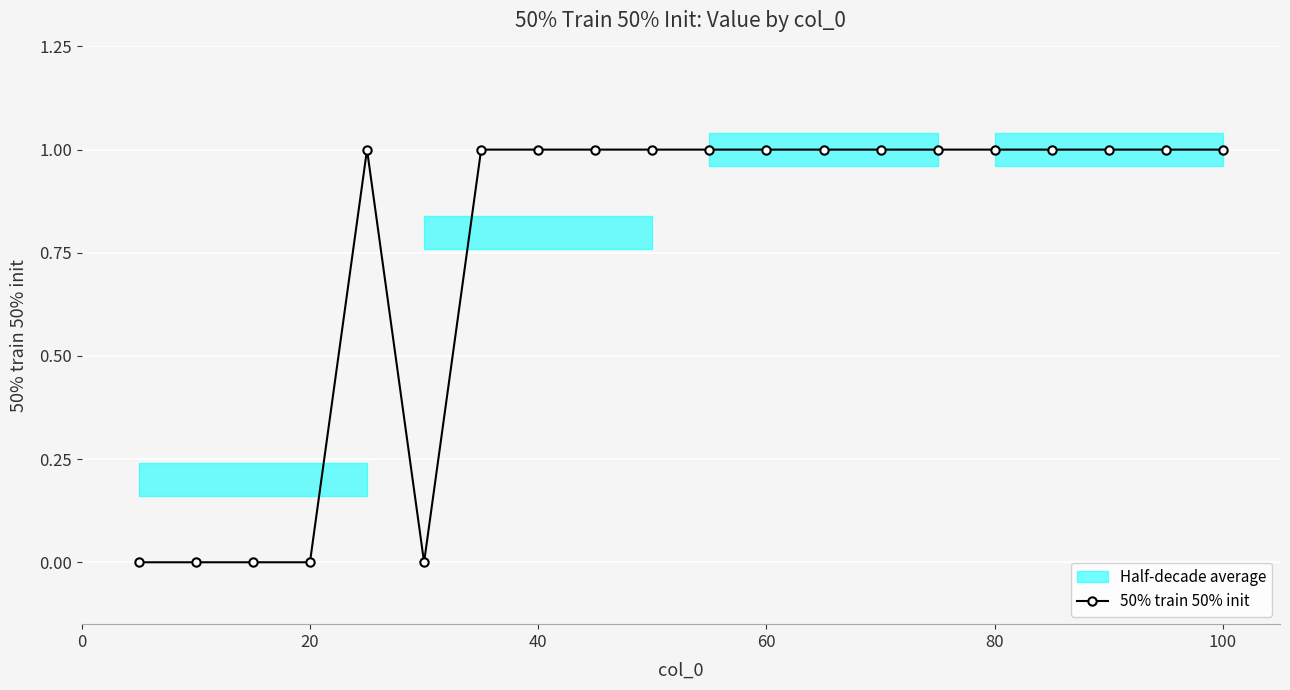

True or false: 50% train 50% init has more than 0 interior local peaks.

True